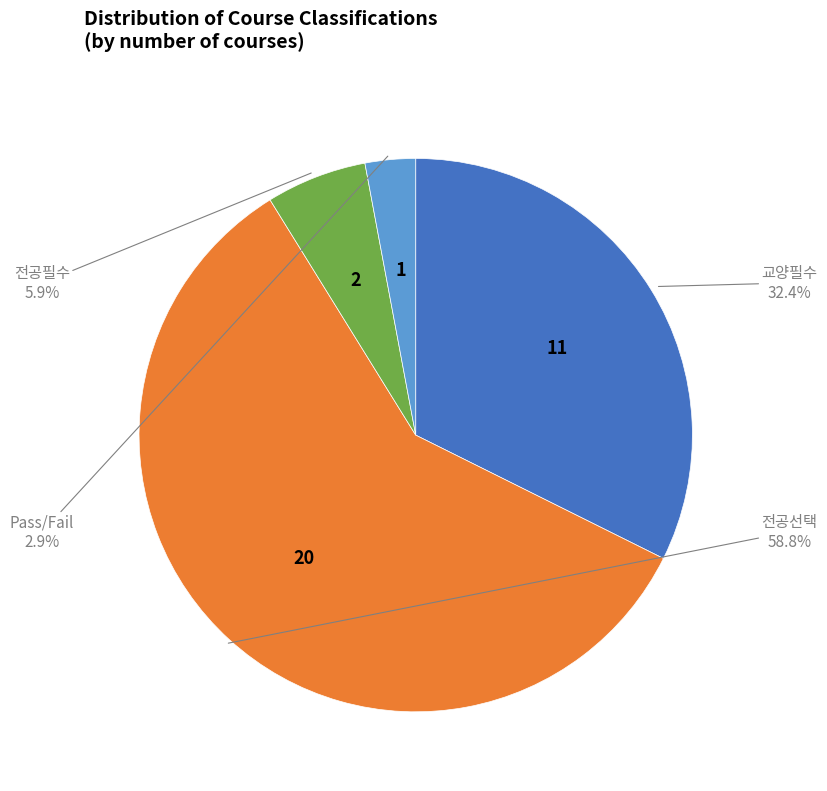

Which has a higher value, 전공선택 or 교양필수?

전공선택